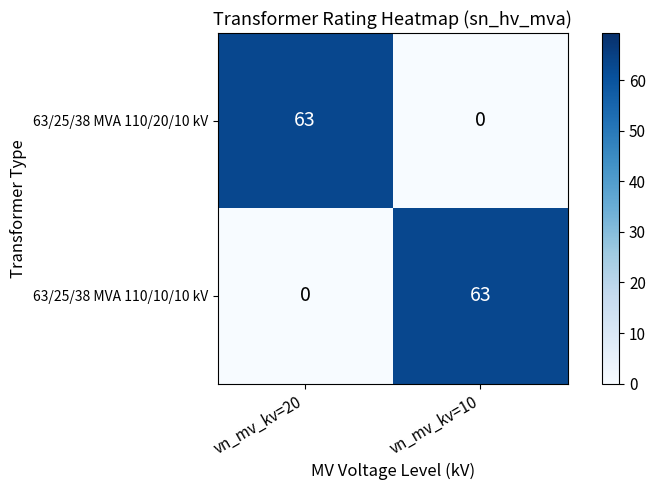

At which label is 63/25/38 MVA 110/10/10 kV closest to 31?

vn_mv_kv=20